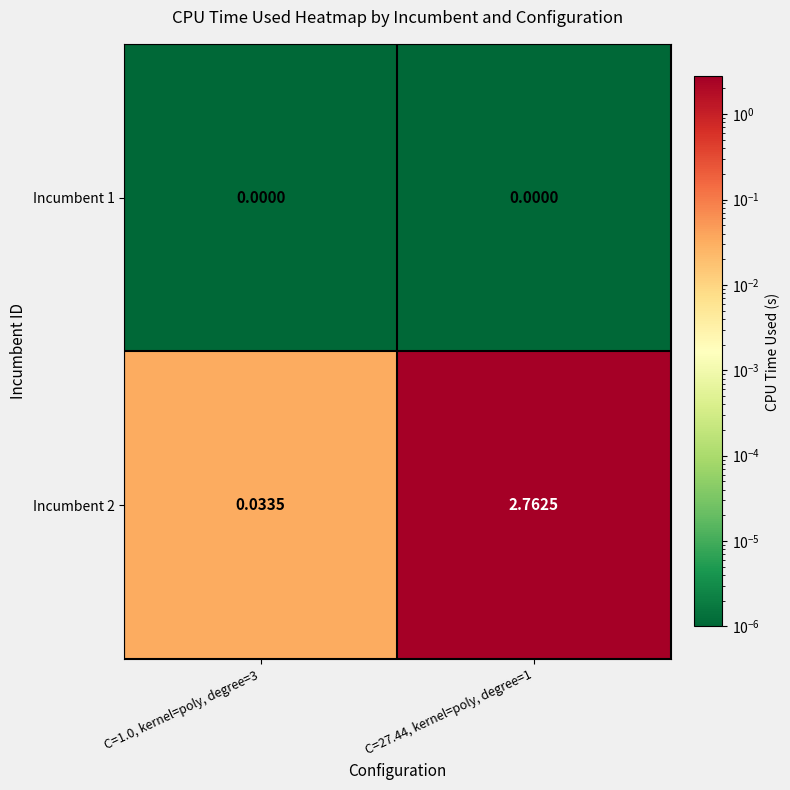

List the series in order of their overall mean, lowest first.

Incumbent 1, Incumbent 2